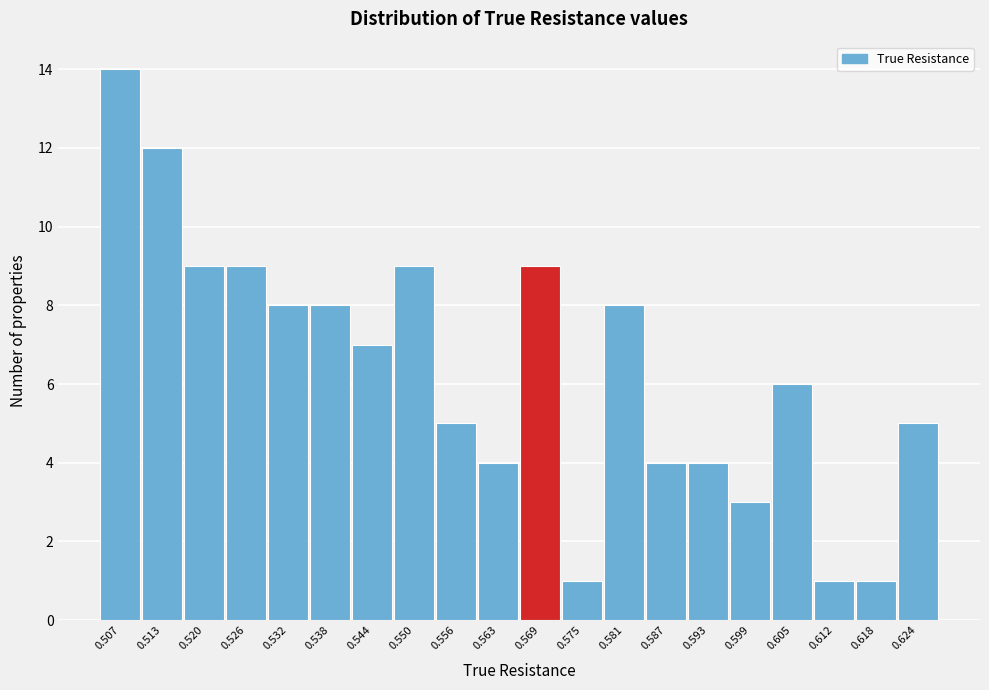

Reading left to right, extract all data points from this chart.

14	12	9	9	8	8	7	9	5	4	9	1	8	4	4	3	6	1	1	5